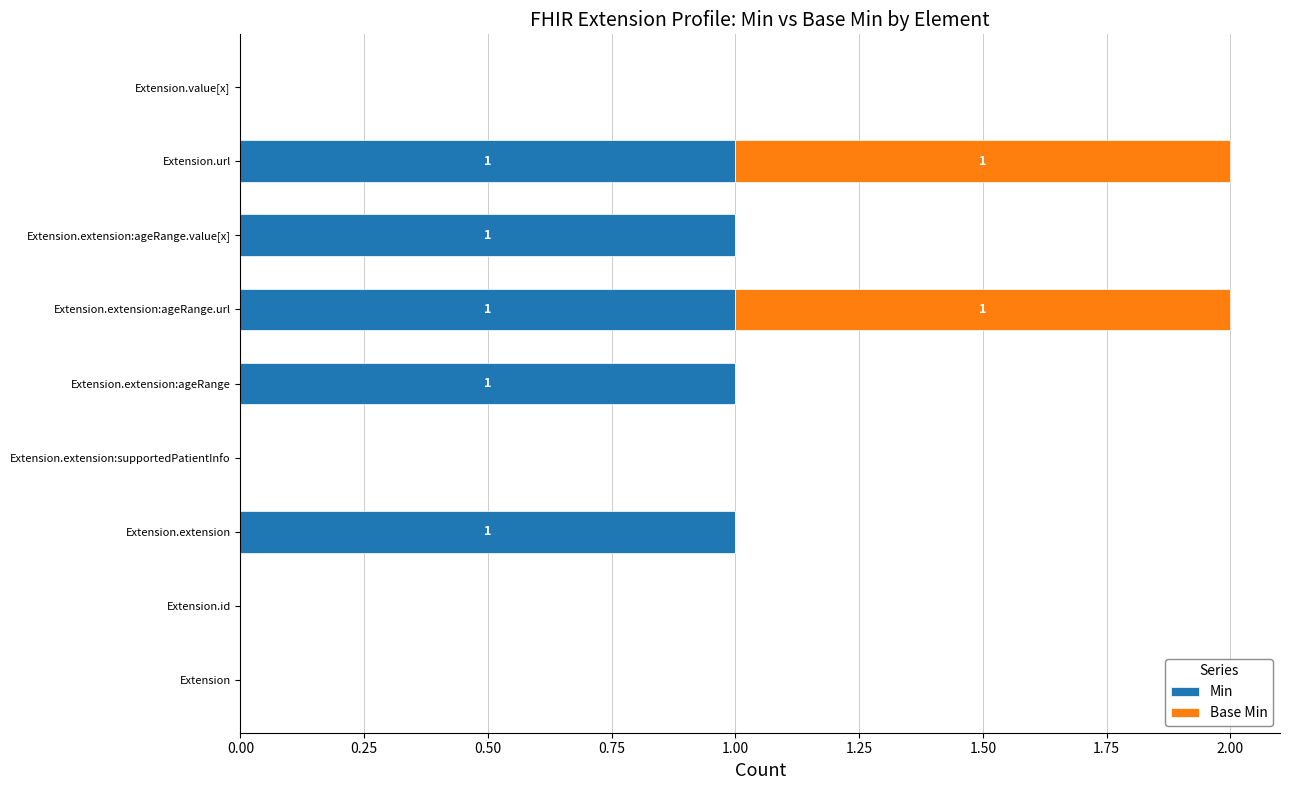

Is it true that Min equals 1 at Extension.extension?

True